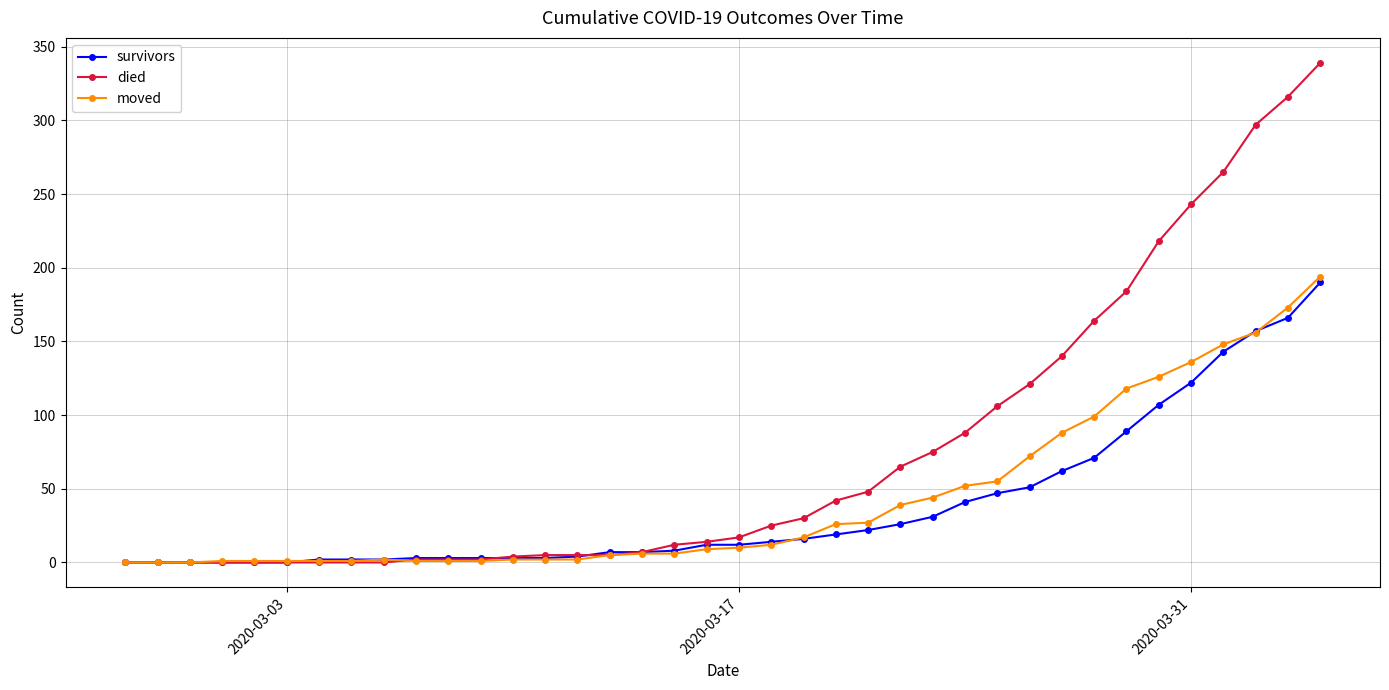

At how many categories does at least one series exceed 204?

6